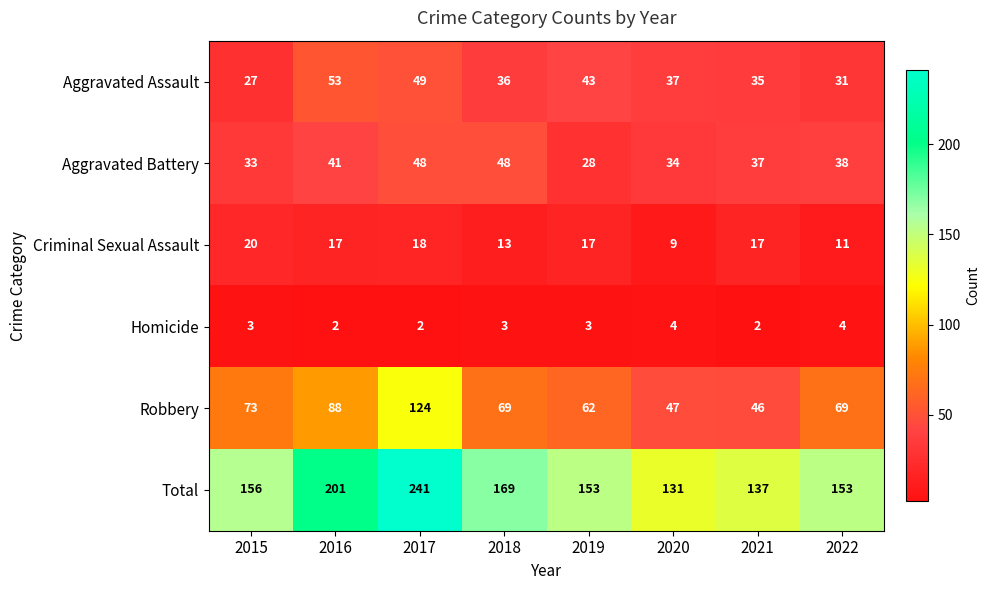

What is the average value of the Criminal Sexual Assault series?

15